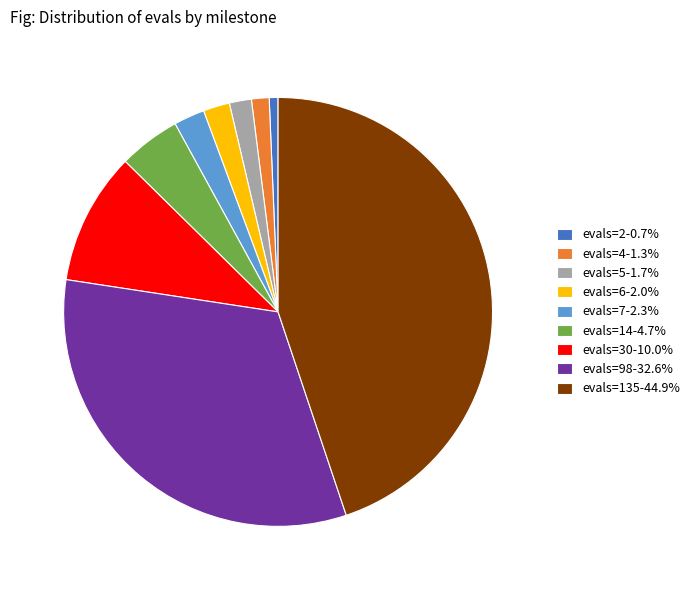

Is the sum of evals=135-44.9% and evals=98-32.6% greater than half?

Yes